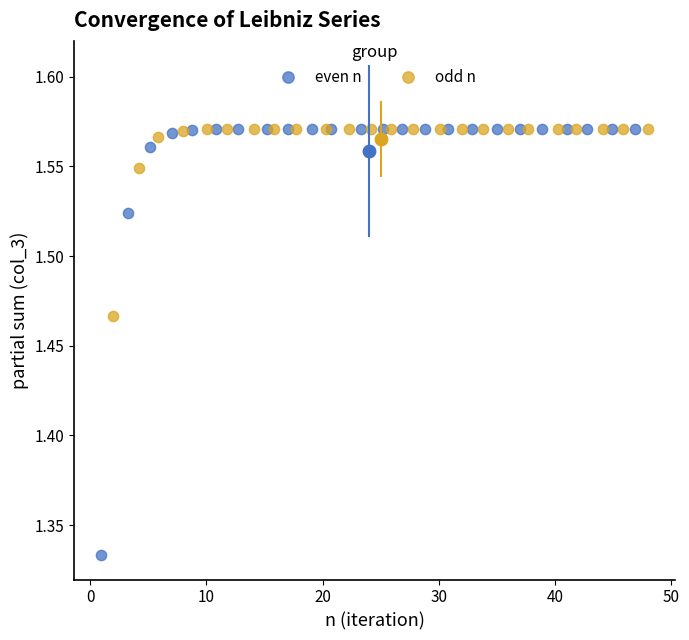

Which series contains the lowest Y value?

even n